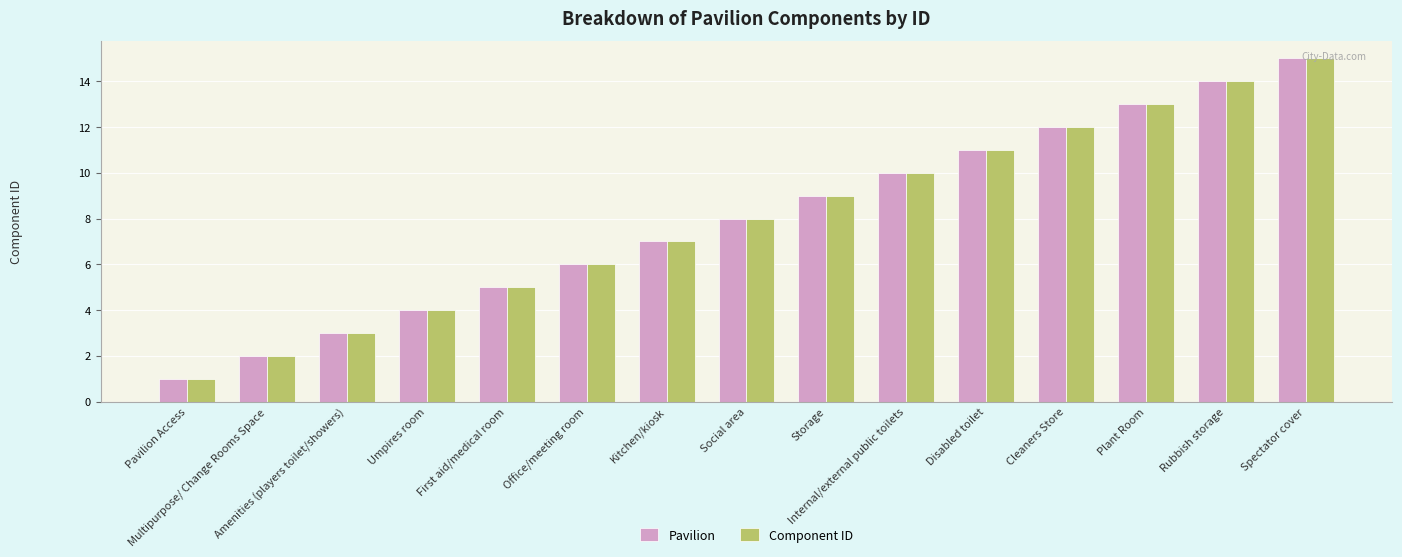

The Pavilion series shows 8 at Social area. True or false?

True